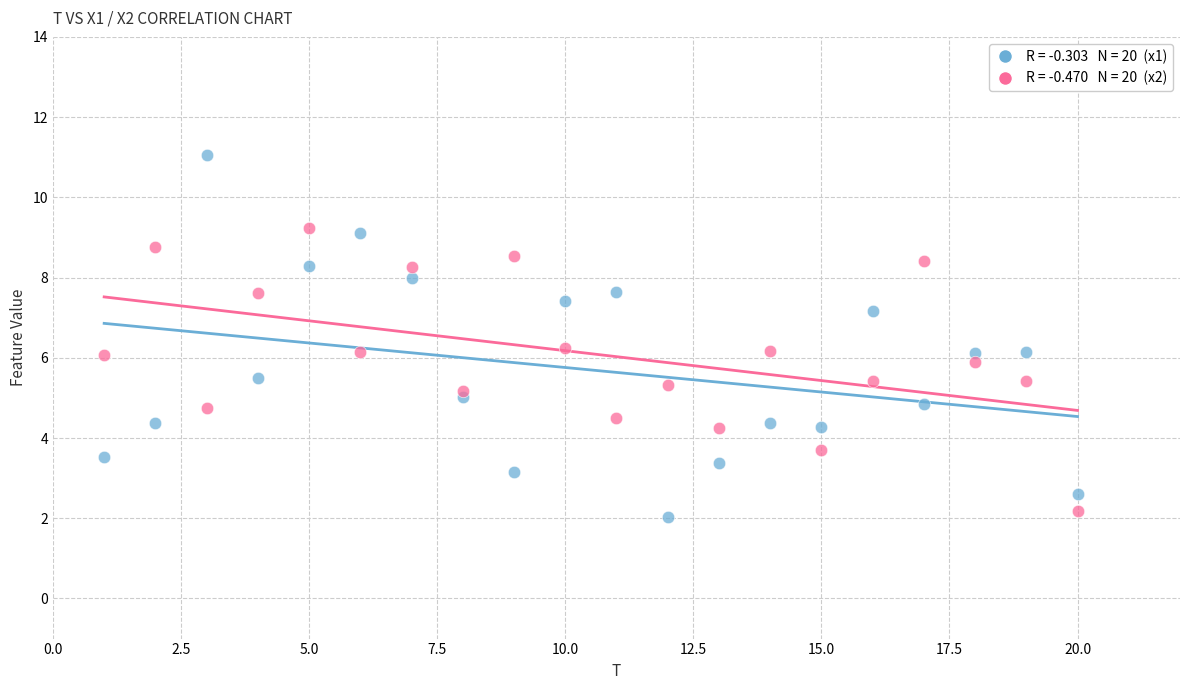

Across all data points, what is the range of Y values (max minus min)?

9.0